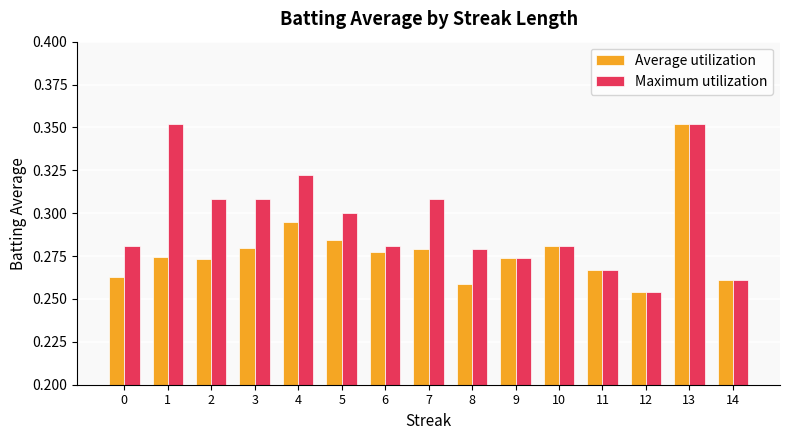

How many bars are there in each group?

2